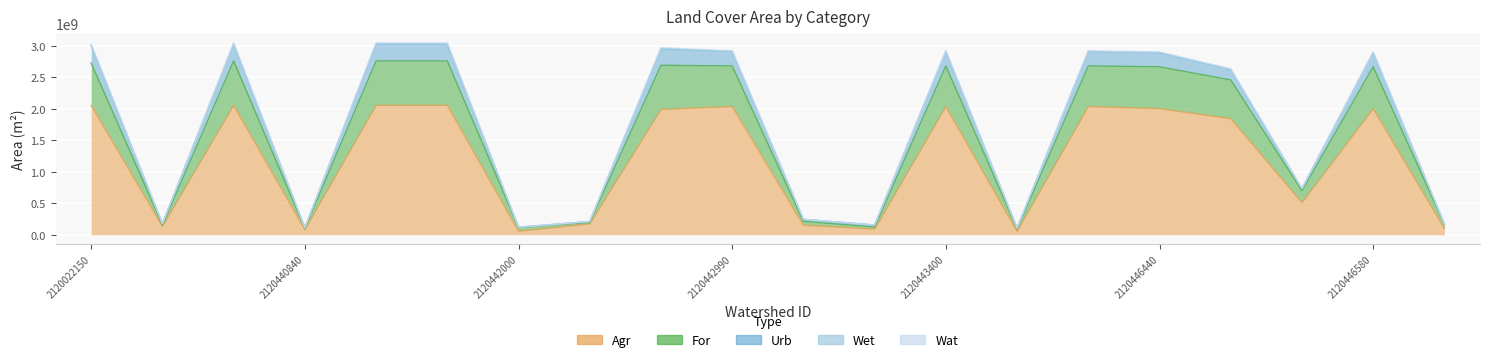

True or false: For and Agr cross at least once.

False